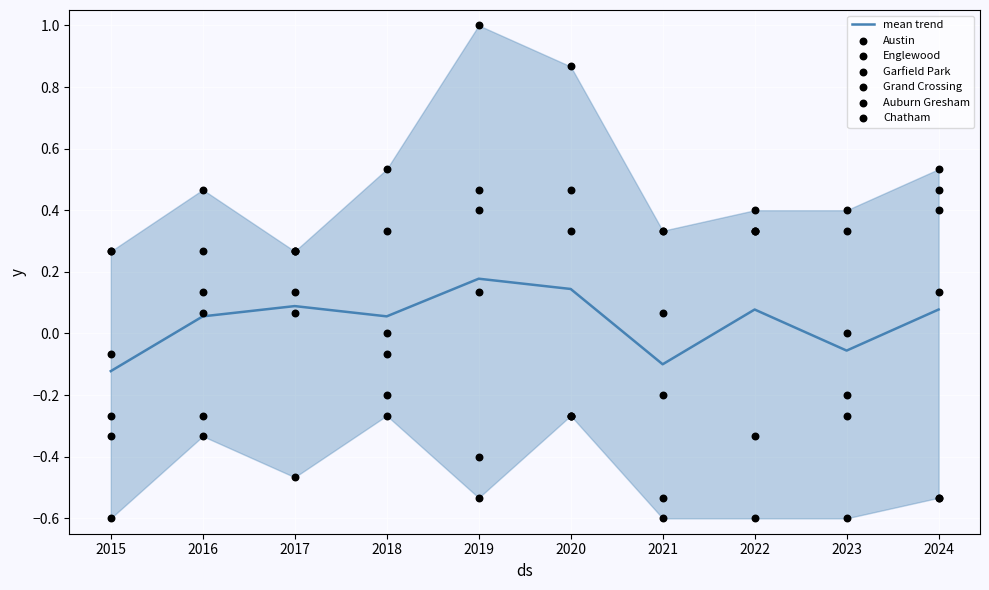

What is the total value across all series at 2016?

0.3